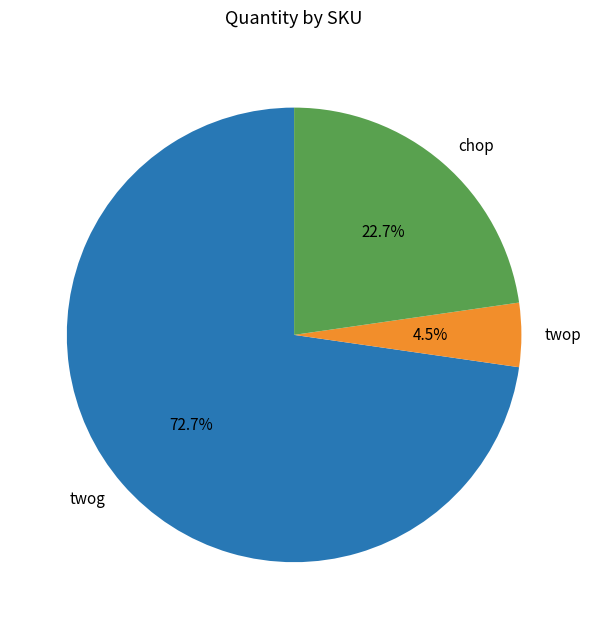

How much of the chart is everything except chop?

77.3%